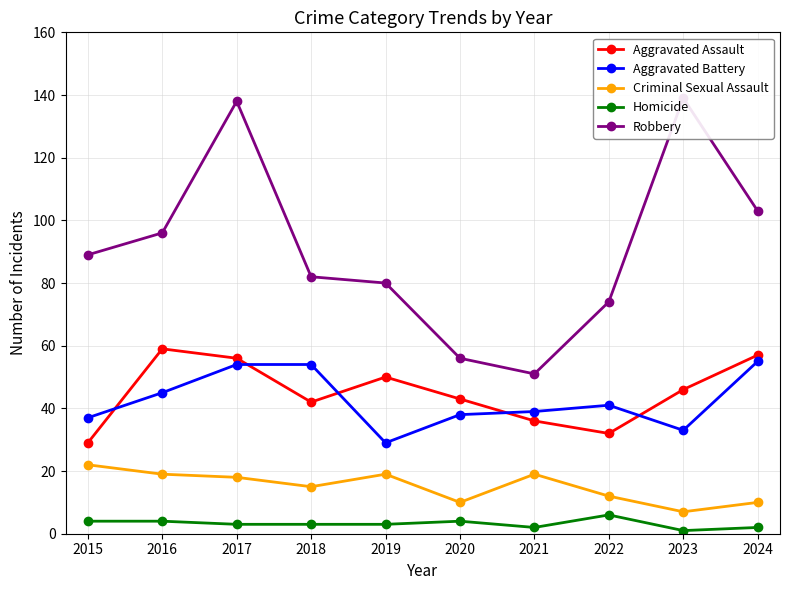

What is the smallest value displayed?

1